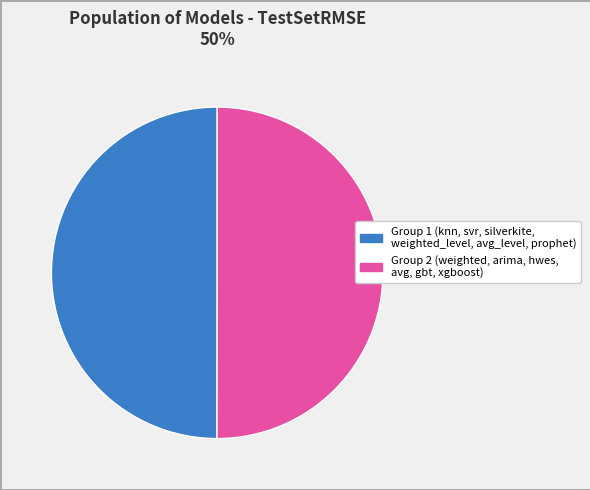

To the nearest percent, what is the average slice percentage?

50%